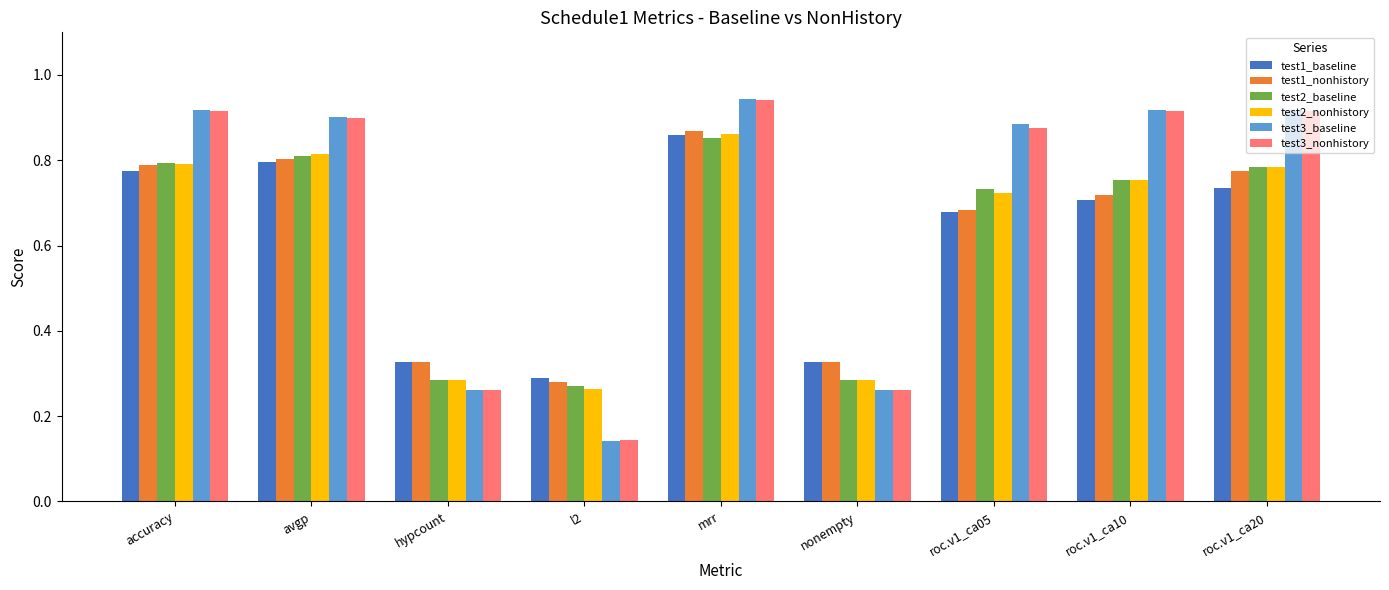

What is the label of the 5th bar from the right?

mrr